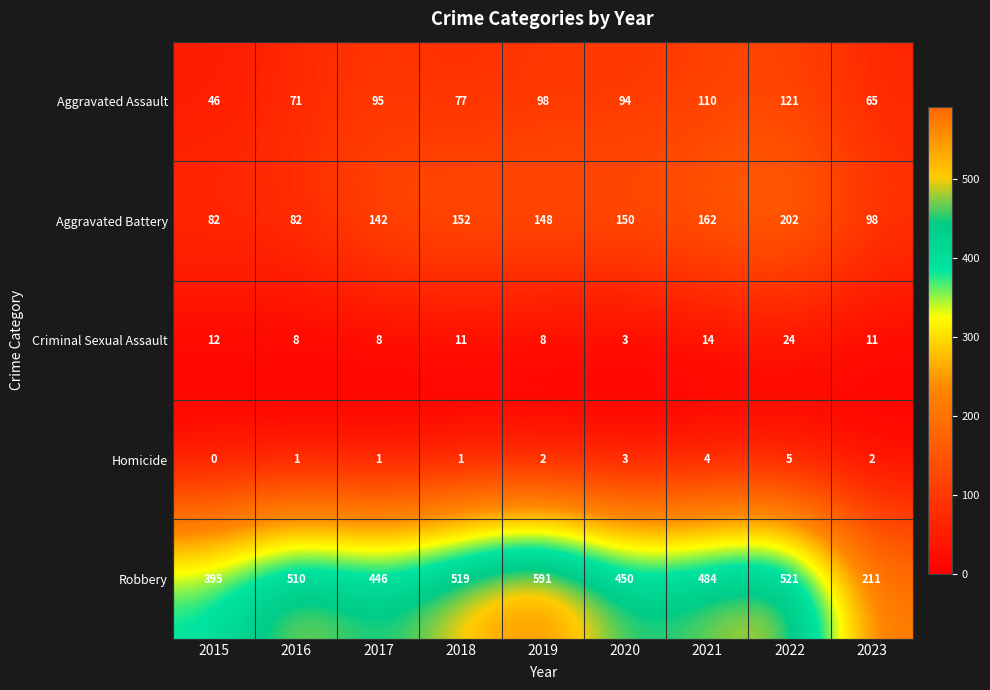

At how many categories does at least one series exceed 436?

7